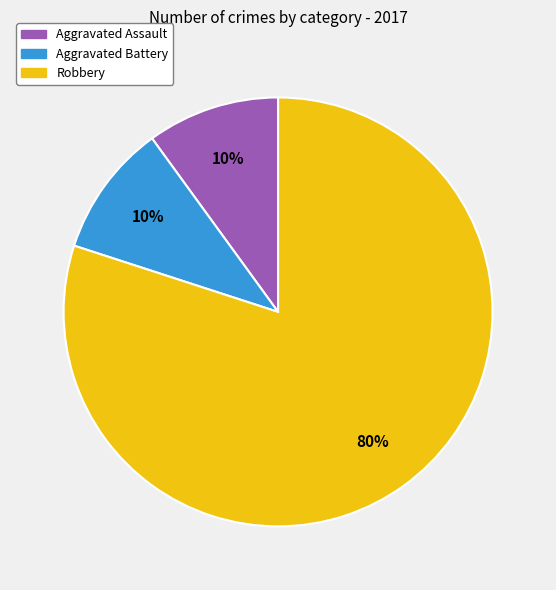

Is it true that Aggravated Assault is 10% of the pie?

True